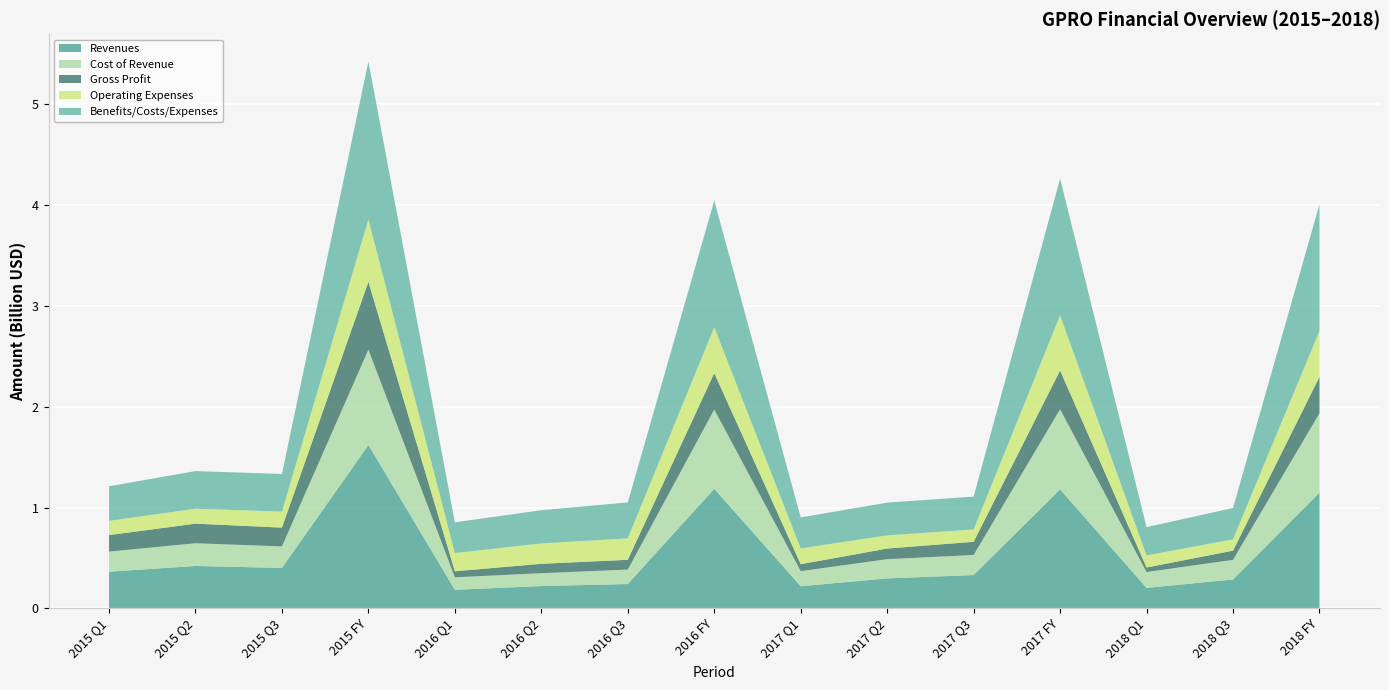

Reading left to right, extract all data points from this chart.

Revenues: 363109000	419919000	400340000	1619971000	183536000	220755000	240569000	1185481000	218614000	296526000	329805000	1179741000	202346000	285936000	1148337000
Cost of Revenue: 199376000	225579000	213710000	946757000	123822000	127753000	143500000	786903000	150048000	190894000	199259000	795211000	157430000	194904000	786903000
Gross Profit: 163733000	194340000	186630000	673214000	59714000	93002000	97069000	361434000	68566000	105632000	130546000	384530000	44916000	91032000	361434000
Operating Expenses: 141465000	148202000	158994000	618466000	181149000	202379000	212658000	455396000	156781000	130615000	122497000	547990000	119655000	112386000	455396000
Benefits/Costs/Expenses: 343085000	373659000	373067000	1567386000	305278000	329472000	356966000	1256012000	307514000	325071000	325988000	1356128000	281475000	311245000	1256012000